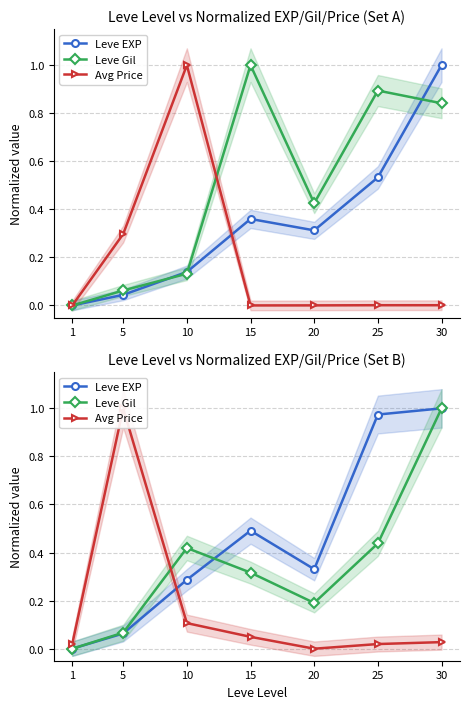

List the labels in order of Avg Price value, smallest first.

20, 25, 1, 30, 15, 10, 5